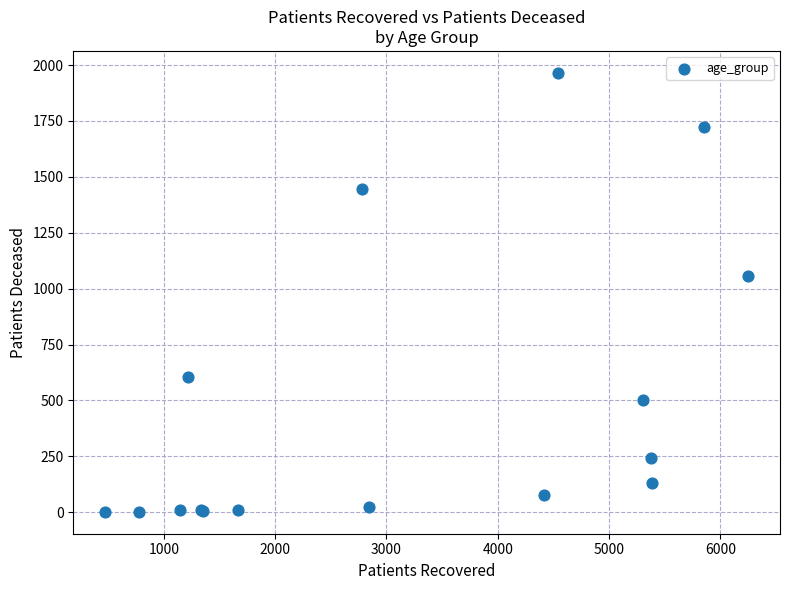

What Y value in the scatter plot is closest to 983?

1057